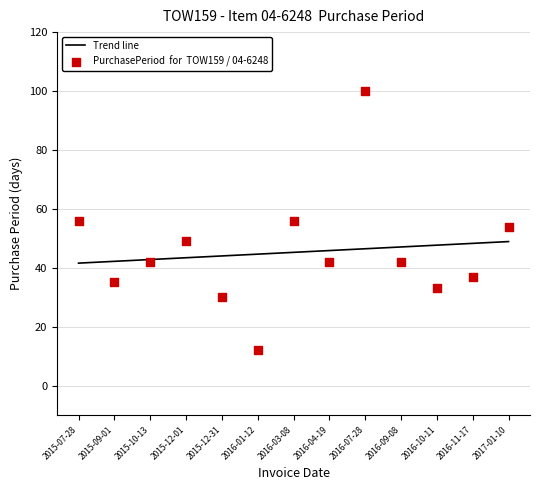

What is the change in value from 2015-07-28 to 2017-01-10?

-2